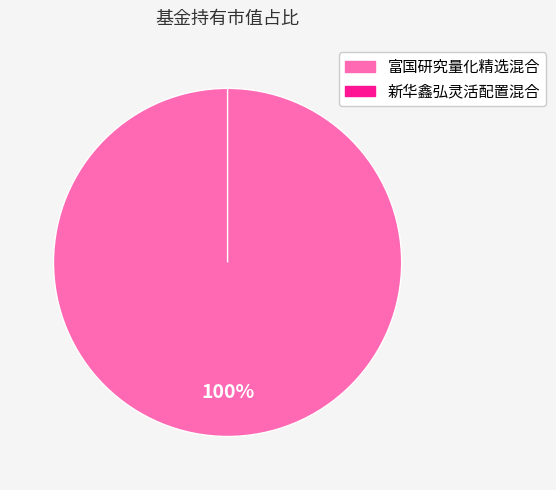

To the nearest percent, what is the average slice percentage?

50%